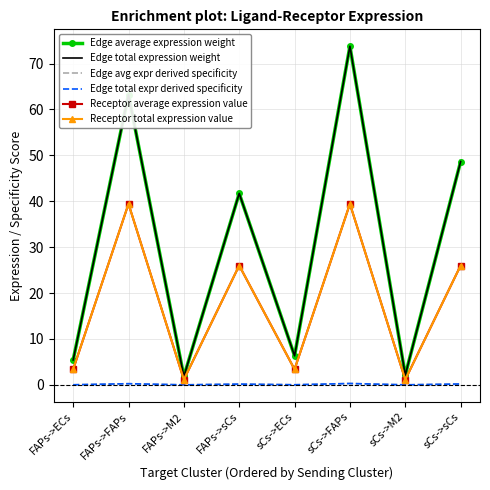

What is the minimum value for Receptor average expression value?

1.1